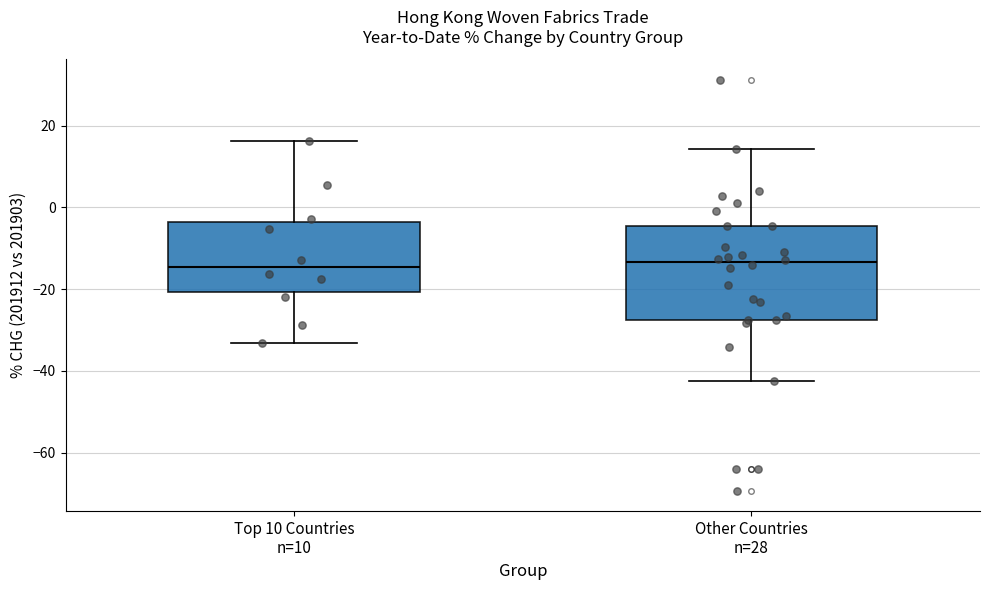

Reading left to right, read every box against the y-axis: the position of its median line, the range the box covers, and the ends of its whiskers. The values are not printed on the chart, so give them approximately, as read against the axis.

Top 10 Countries n=10: median -14, box -20 to -4, whiskers -34 to 16
Other Countries n=28: median -14, box -28 to -4, whiskers -42 to 14